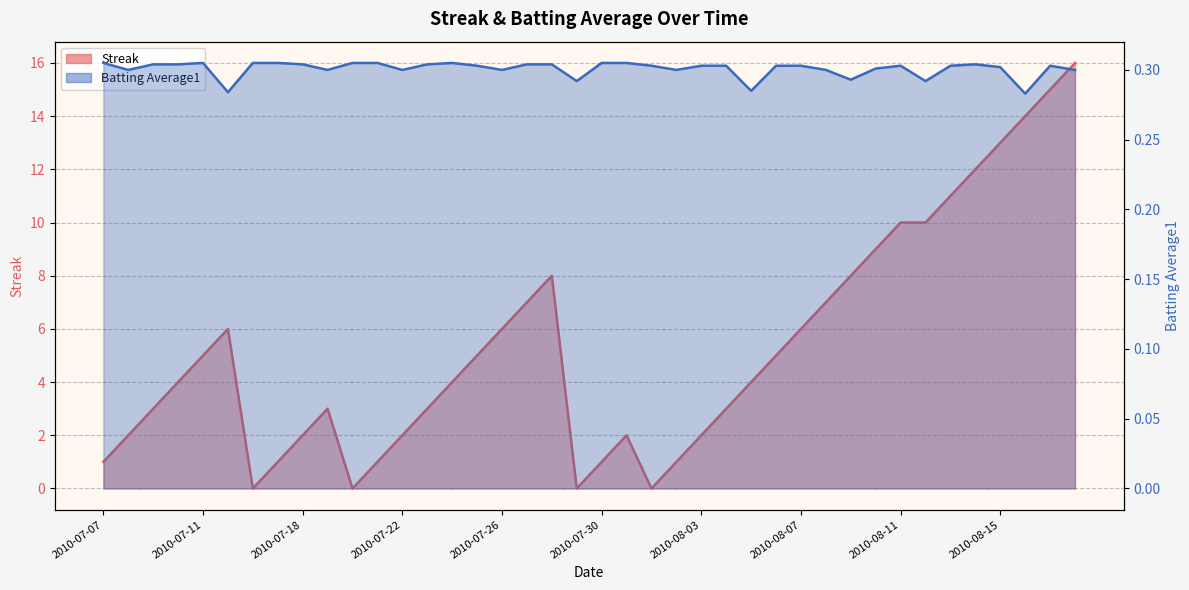

True or false: Batting Average1 has more than 0 interior local peaks.

True